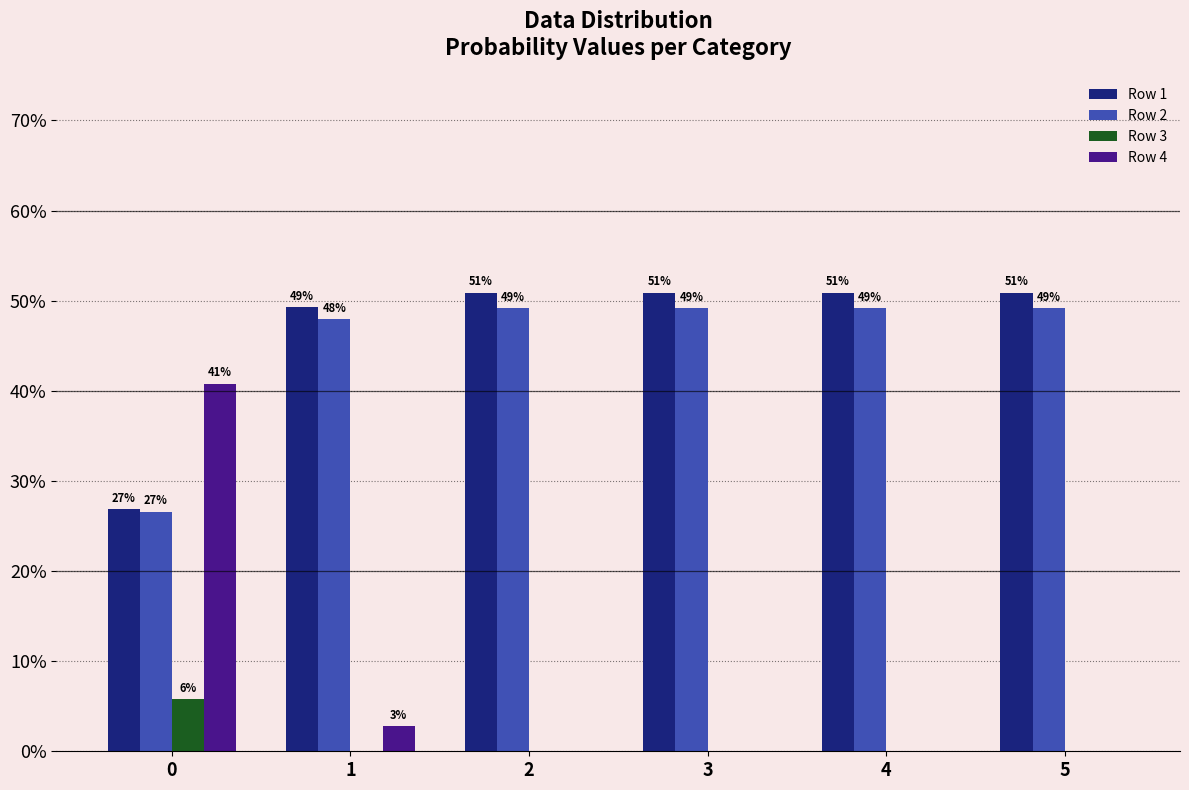

Is it true that Row 3 equals 0.0 at 4?

False